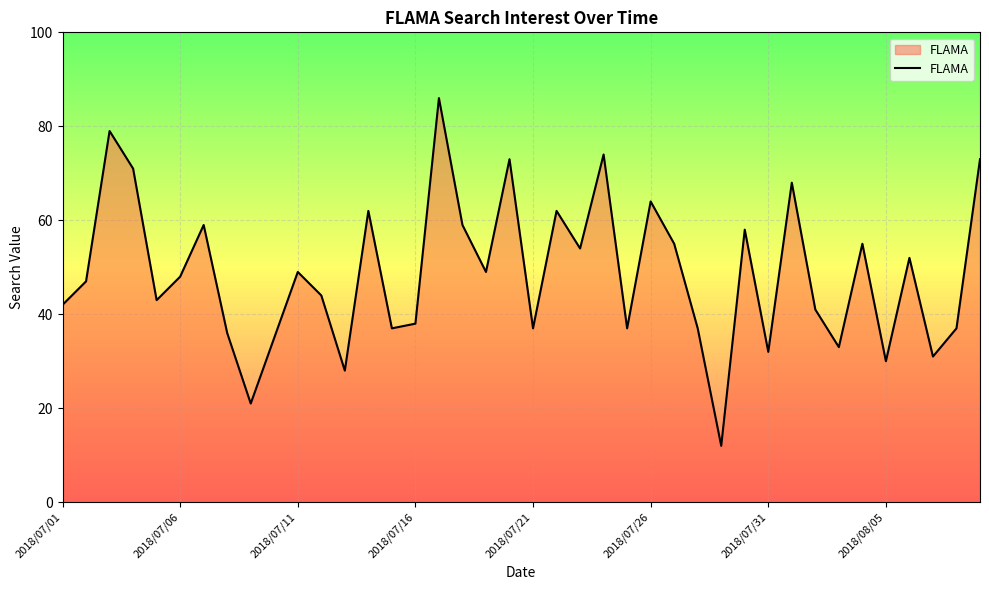

What is the maximum value shown in the chart?

86